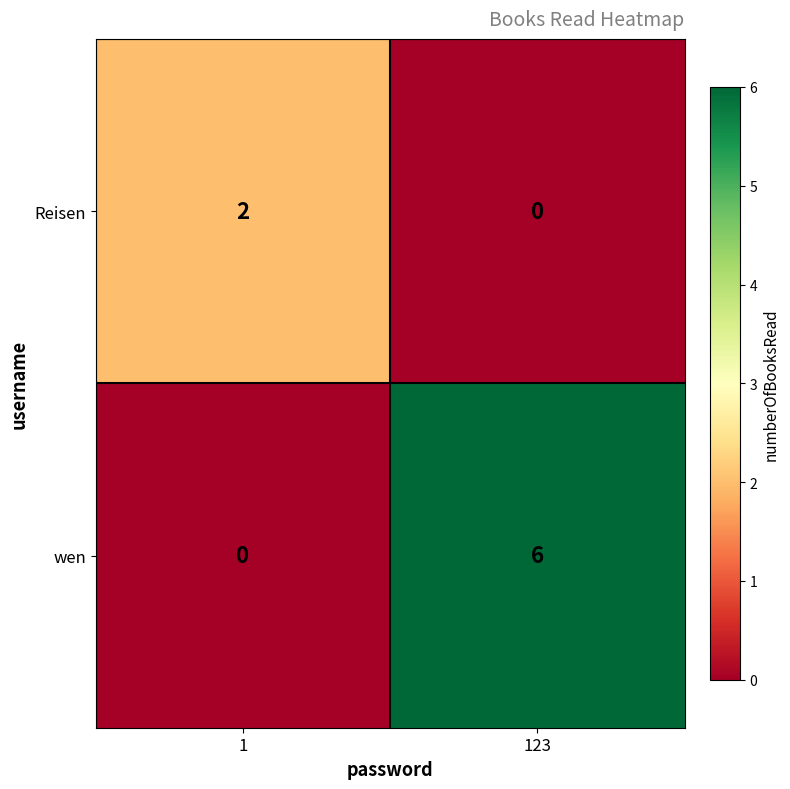

What is the difference between the maximum and minimum values in the wen series?

6